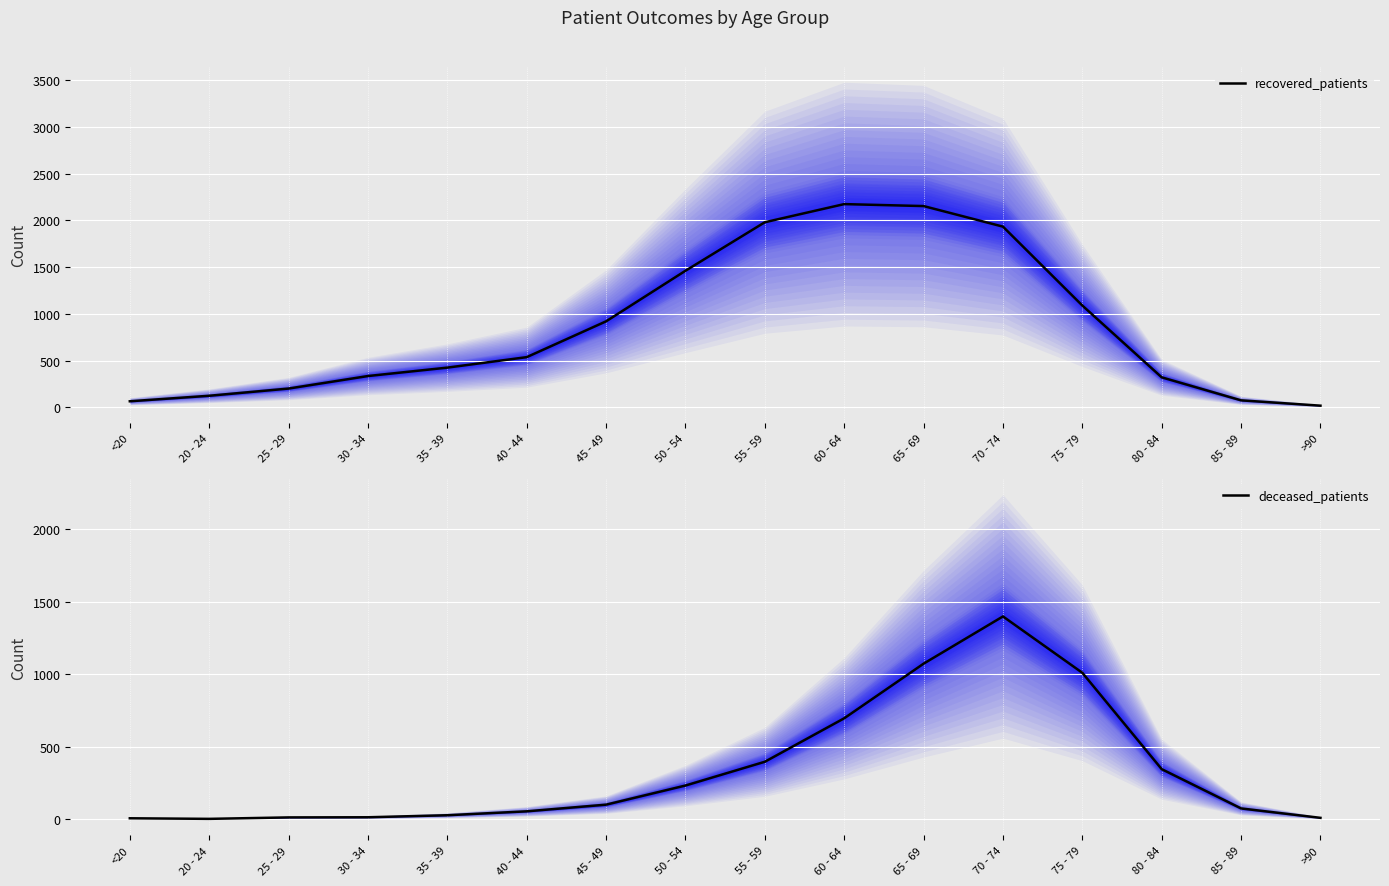

Reading left to right, extract all data points from this chart.

recovered_patients: <20=64	20 - 24=123	25 - 29=200	30 - 34=334	35 - 39=424	40 - 44=536	45 - 49=919	50 - 54=1460	55 - 59=1979	60 - 64=2173	65 - 69=2152	70 - 74=1932	75 - 79=1088	80 - 84=320	85 - 89=74	>90=17
deceased_patients: <20=7	20 - 24=3	25 - 29=13	30 - 34=14	35 - 39=28	40 - 44=55	45 - 49=101	50 - 54=233	55 - 59=397	60 - 64=697	65 - 69=1074	70 - 74=1400	75 - 79=1011	80 - 84=346	85 - 89=75	>90=10